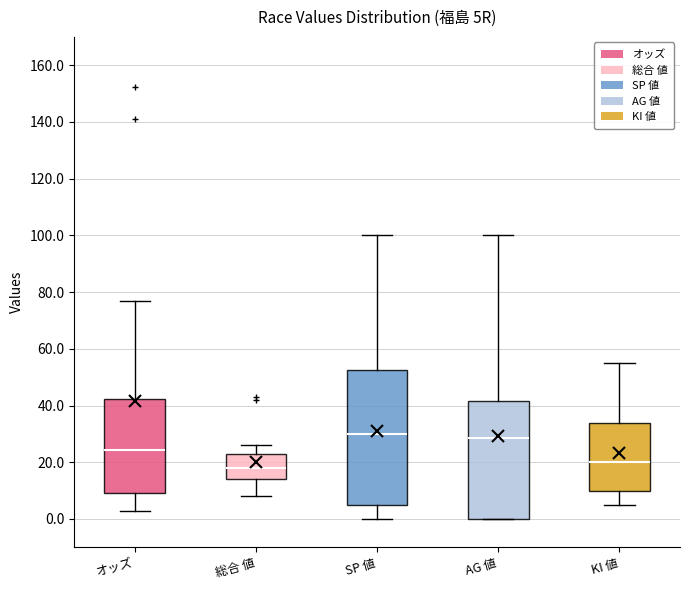

Where is the lower edge of the box for KI 値 on the y-axis? The values are not printed on the chart, so give them approximately, as read against the axis.

10